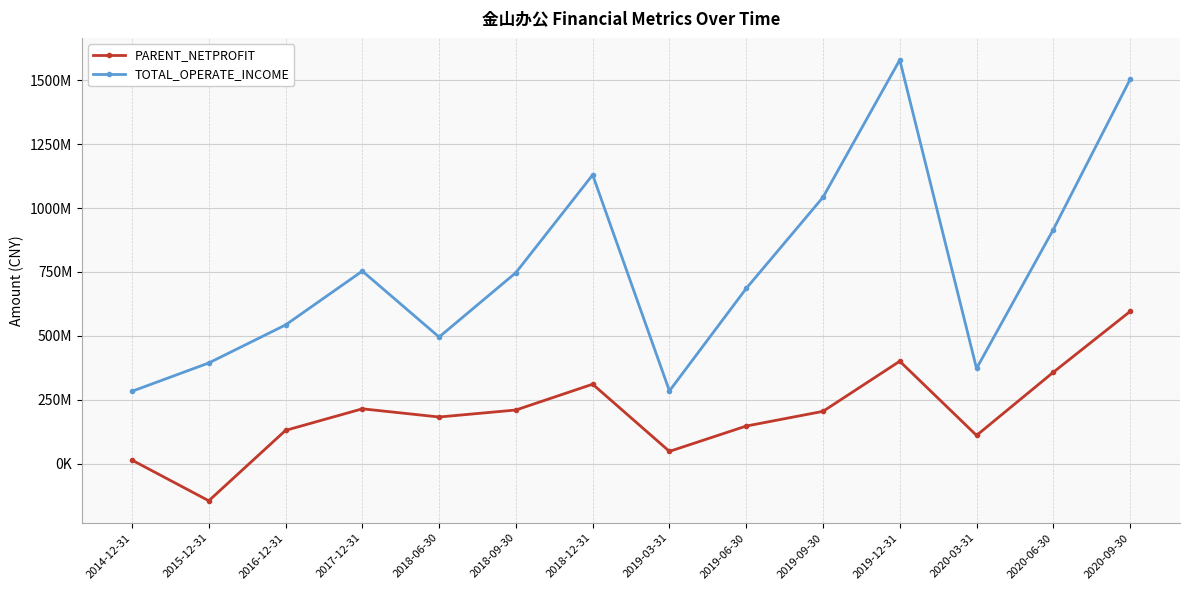

Reading right to left, list all the values displayed in this chart.

PARENT_NETPROFIT: 595291496.7	357402303.9	110314478.5	400579204.9	204411343.2	146895686.5	47781217.9	310666603.1	209669551.5	182307746.7	214337291.7	129927378.1	-145477600.0	13634600.0
TOTAL_OPERATE_INCOME: 1503171985.2	915768796.8	372265142.6	1579520610.2	1042079122.1	685261975.5	284398777.9	1129681137.8	747048084.5	495216948.8	753264995.9	542522688.2	393719200.0	282968500.0